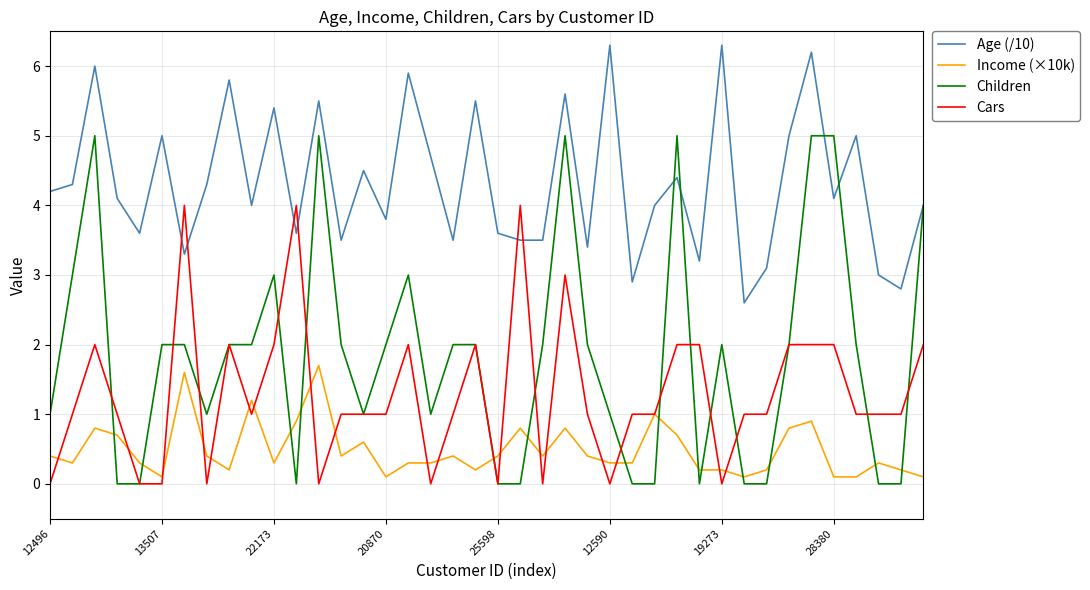

List the series in order of their peak value, lowest first.

Income (×10k), Cars, Children, Age (/10)